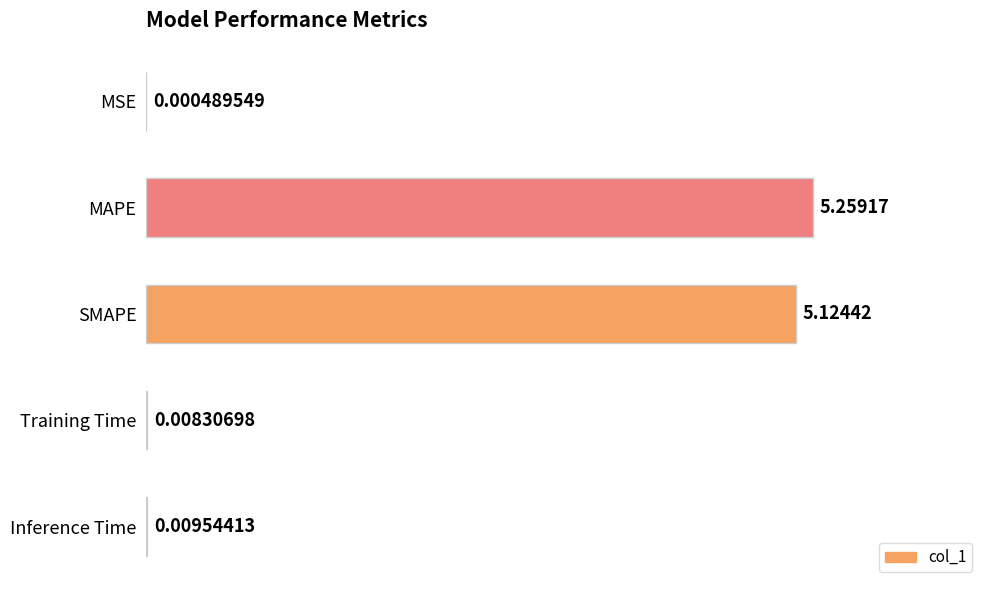

What is the sum of all values?

10.4